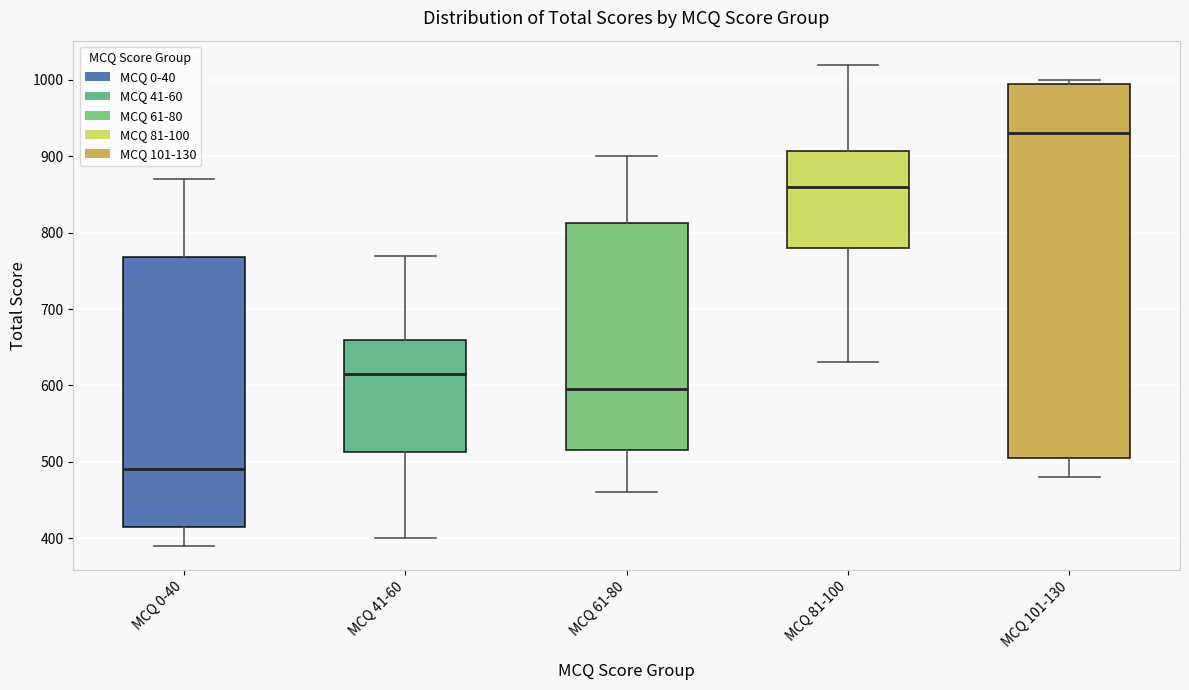

Which box is the tallest, from its lower edge to its upper edge?

MCQ 101-130